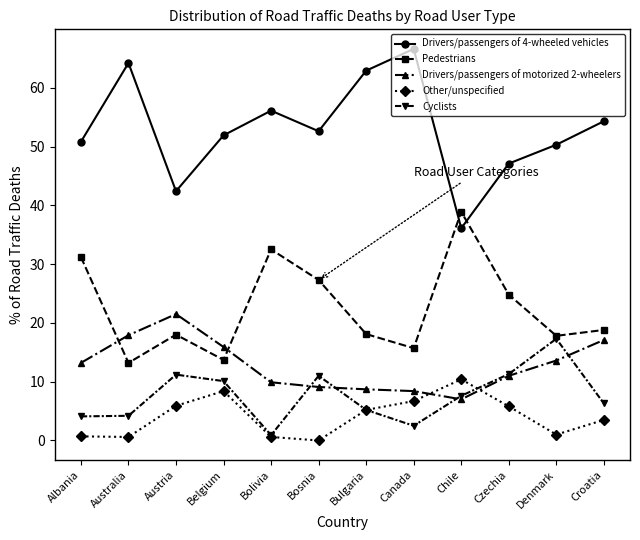

How many interior local peaks does the Cyclists series have?

3